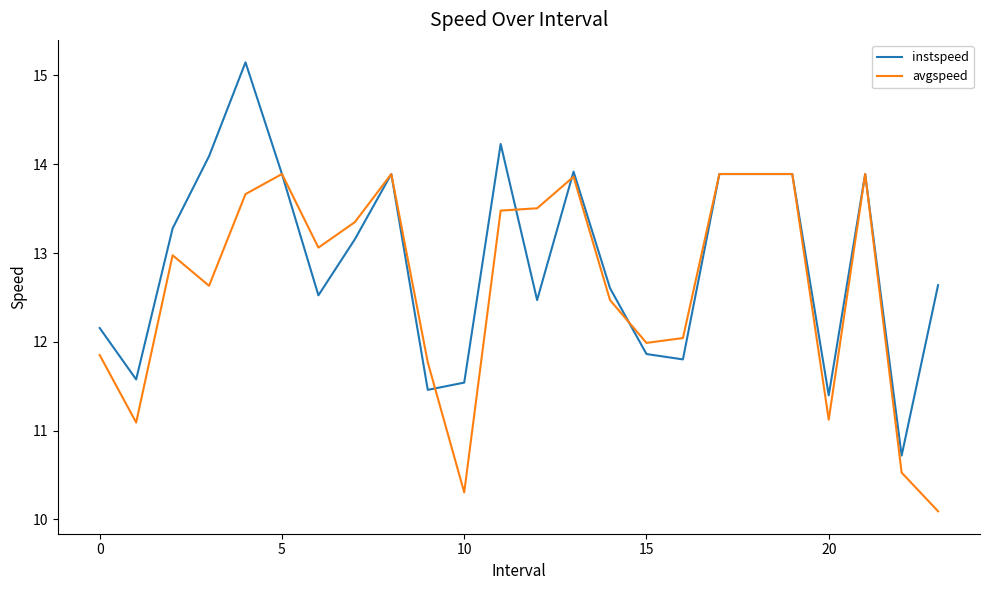

Which series has the largest total across all categories?

instspeed